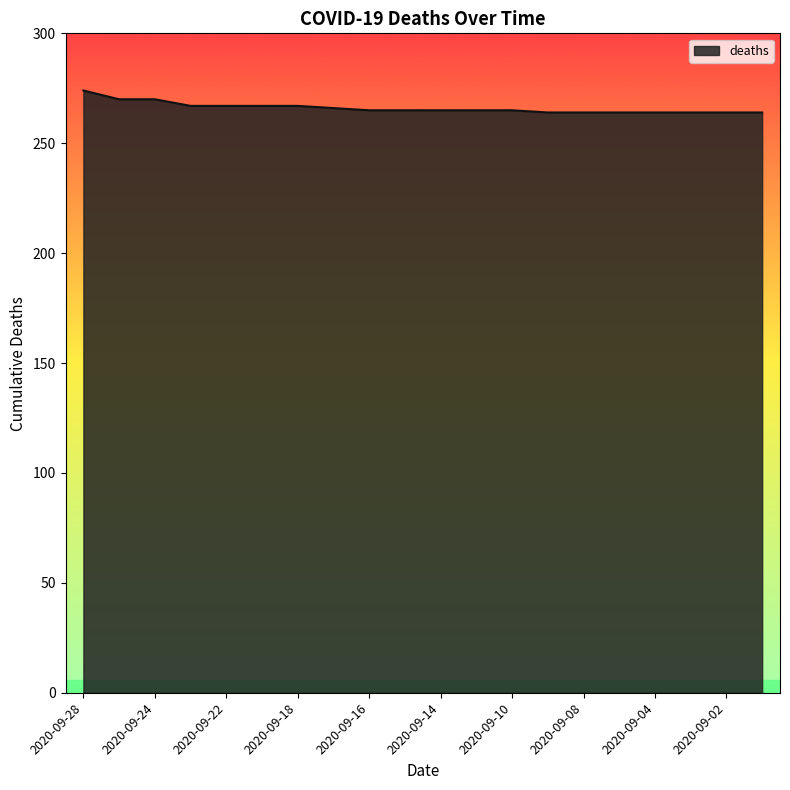

What is the difference between the maximum and minimum values?

10